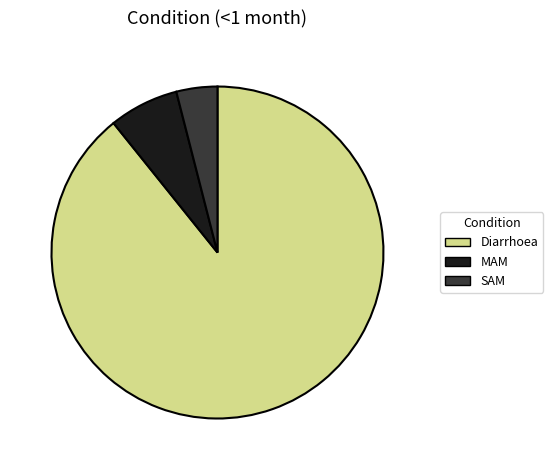

Between MAM and SAM, which is larger?

MAM